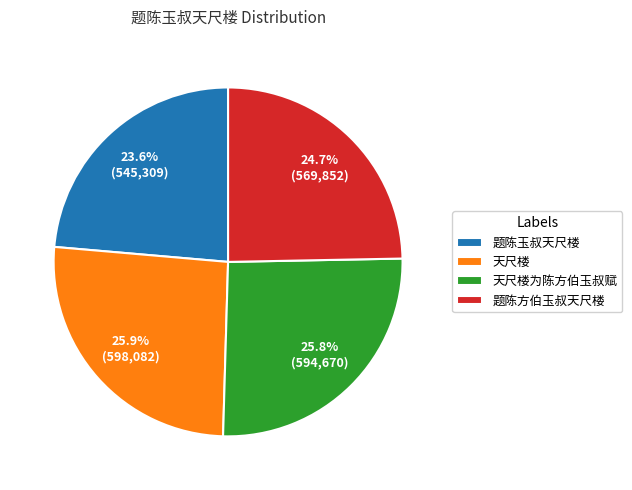

Is there a majority slice in this chart?

No